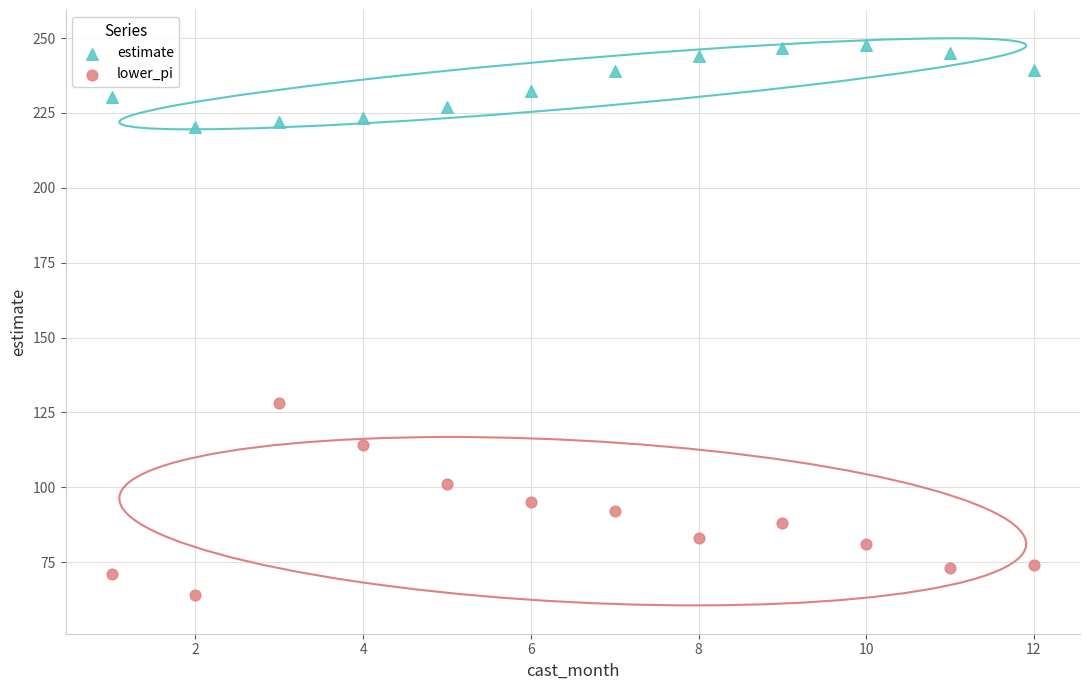

Which series contains the lowest Y value?

lower_pi